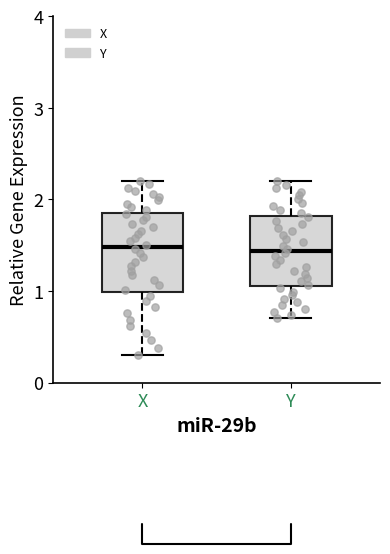

Reading left to right, read every box against the y-axis: the position of its median line, the range the box covers, and the ends of its whiskers. The values are not printed on the chart, so give them approximately, as read against the axis.

X: median 1.5, box 1.0 to 1.9, whiskers 0.3 to 2.2
Y: median 1.4, box 1.1 to 1.8, whiskers 0.7 to 2.2